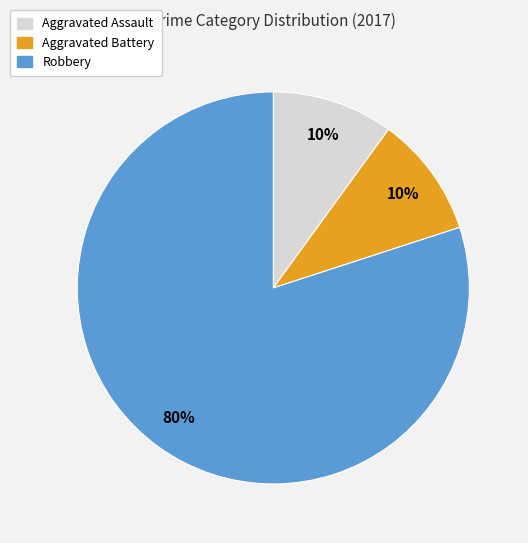

To the nearest percent, what portion does Aggravated Battery represent?

10%